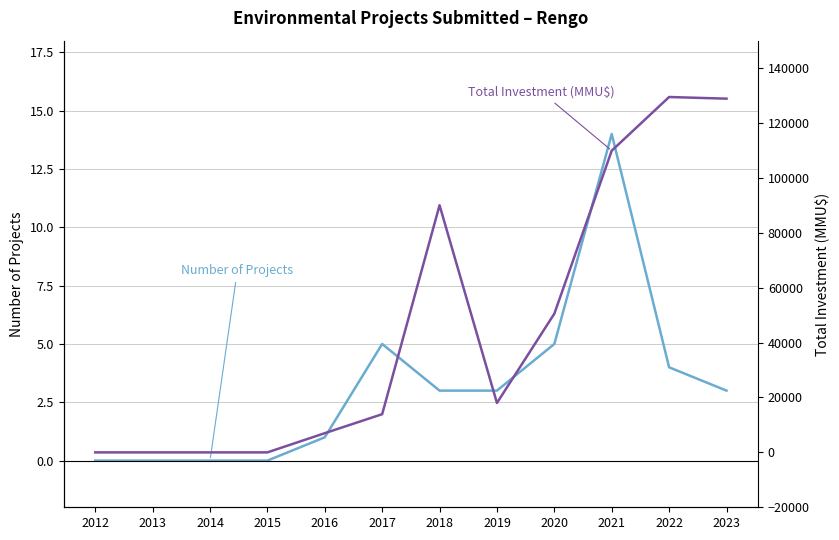

What value does the Total Investment (MMU$) series have at 2023, to the nearest 10?

128870